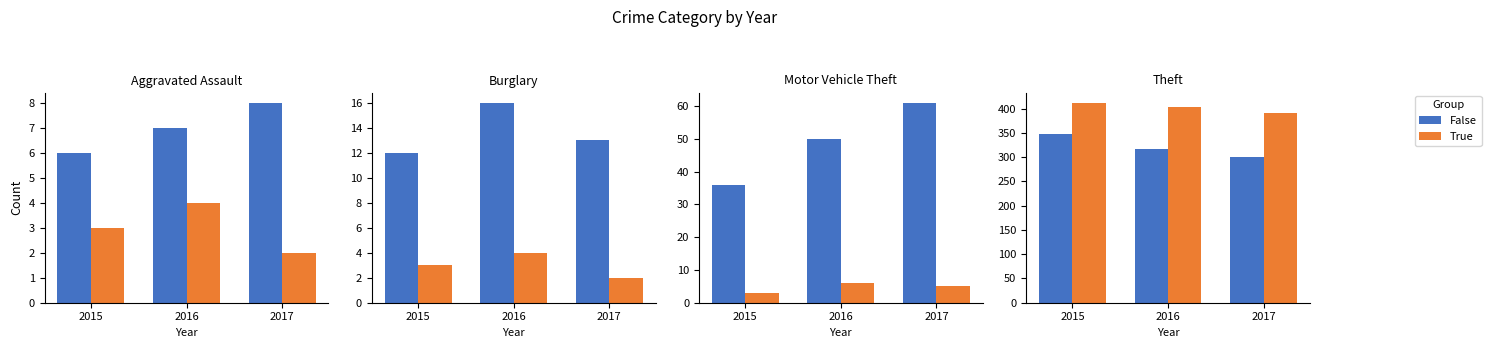

What is the total value across all series at 2016?

721